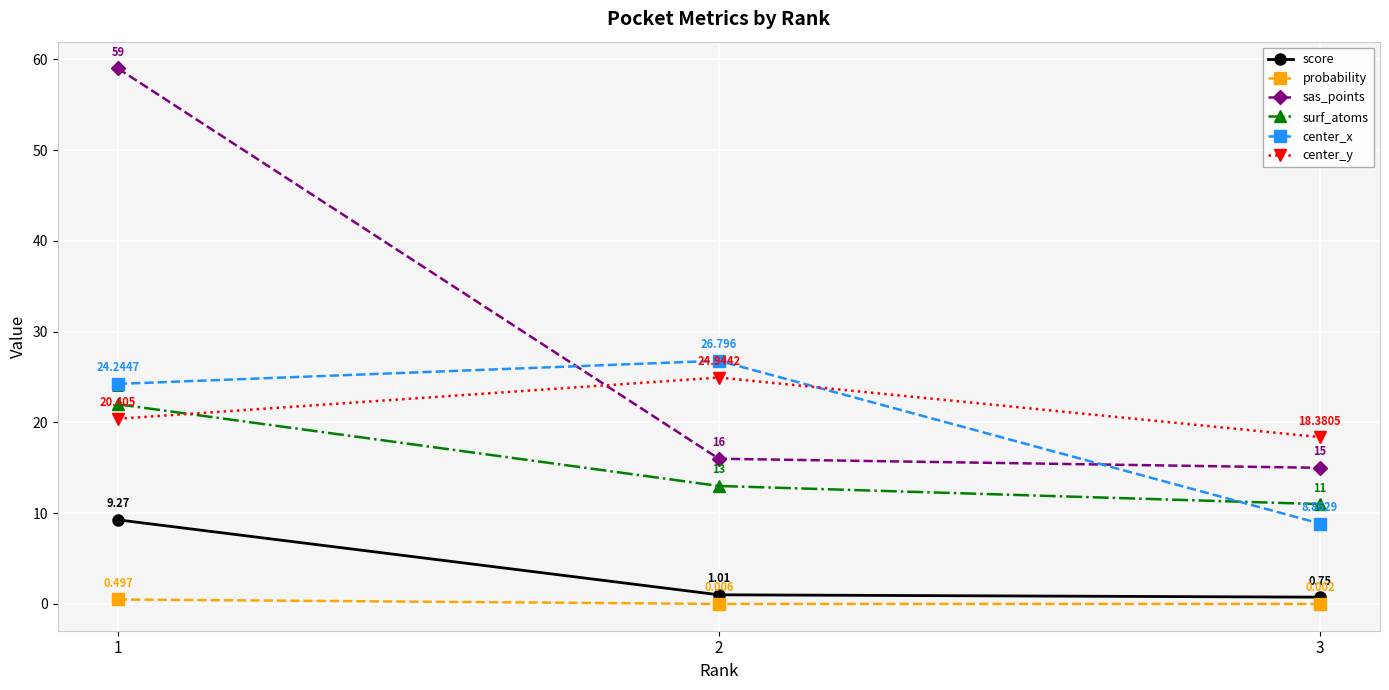

What is the value of the center_y point at the 2nd from the left?

24.9